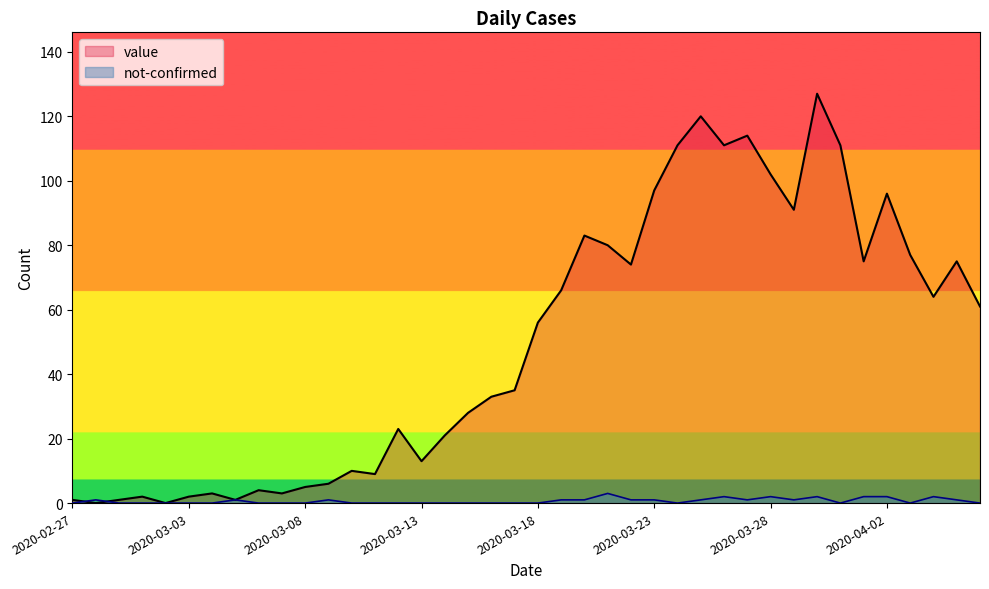

What is the spread (max minus min) of values at 2020-02-27?

1